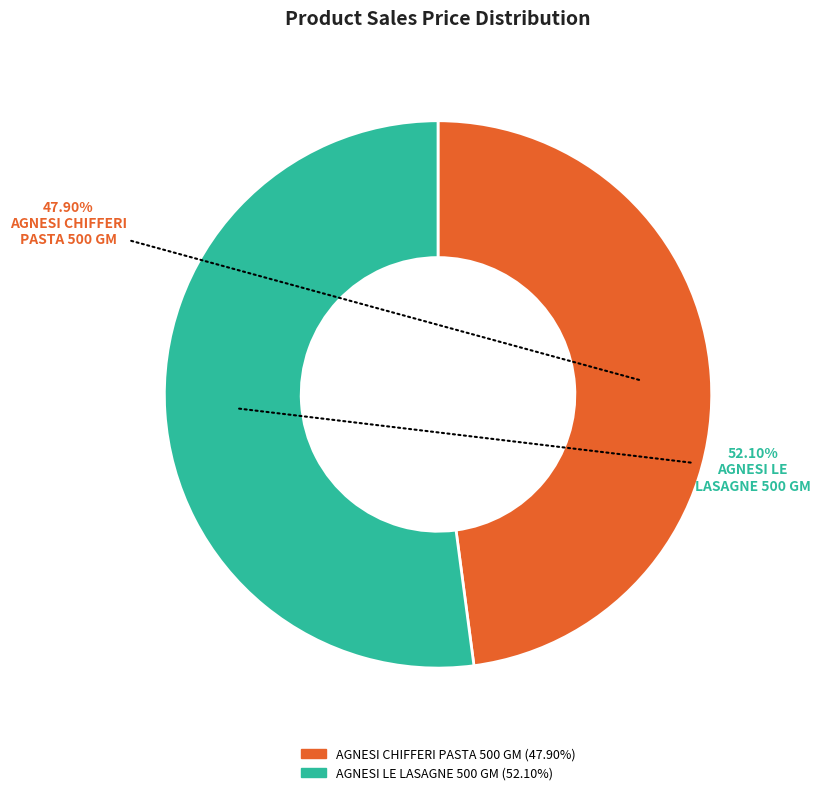

Rank the categories by value from highest to lowest.

AGNESI LE LASAGNE 500 GM, AGNESI CHIFFERI PASTA 500 GM